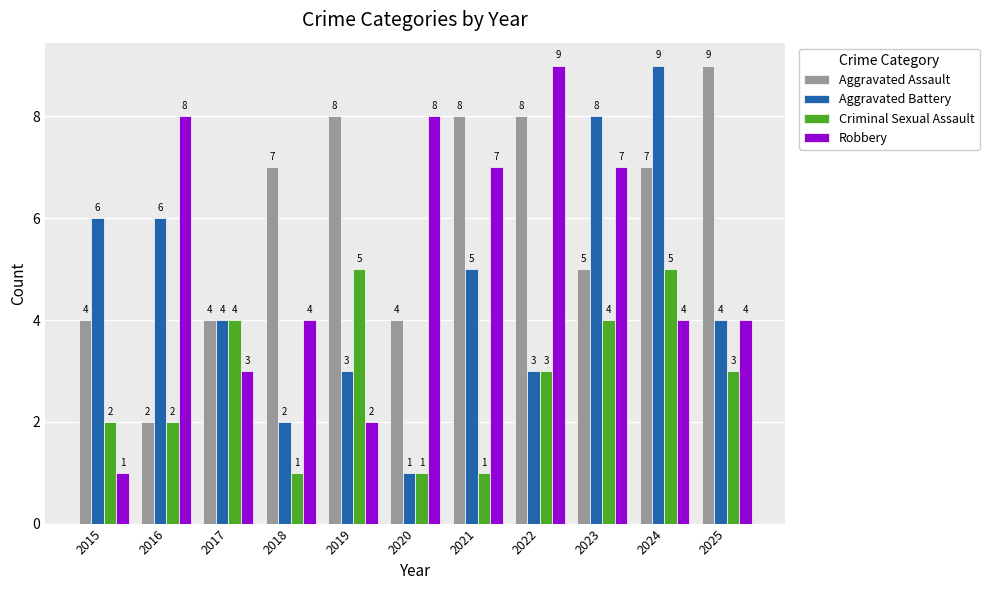

Which category has the highest value in the Robbery series?

2022